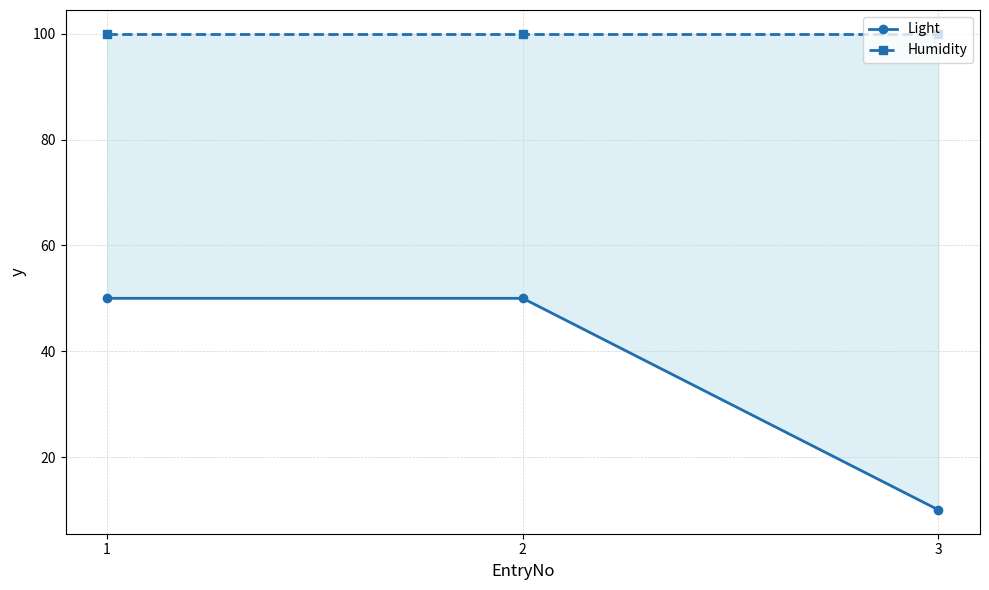

What is the value of the Humidity point at the 3rd from the left?

100